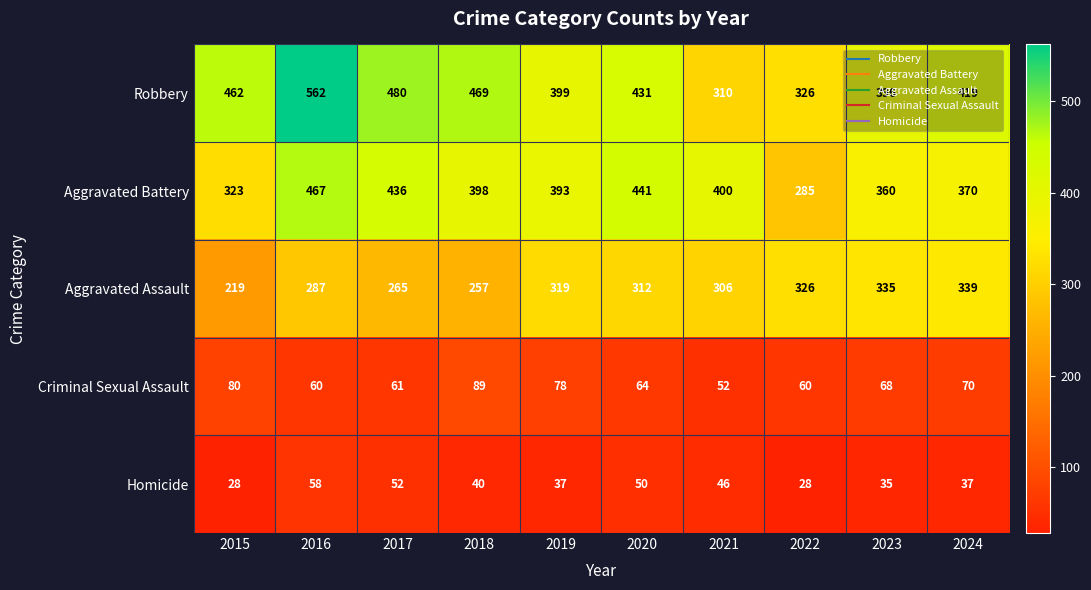

Count the number of categories in the chart.

10